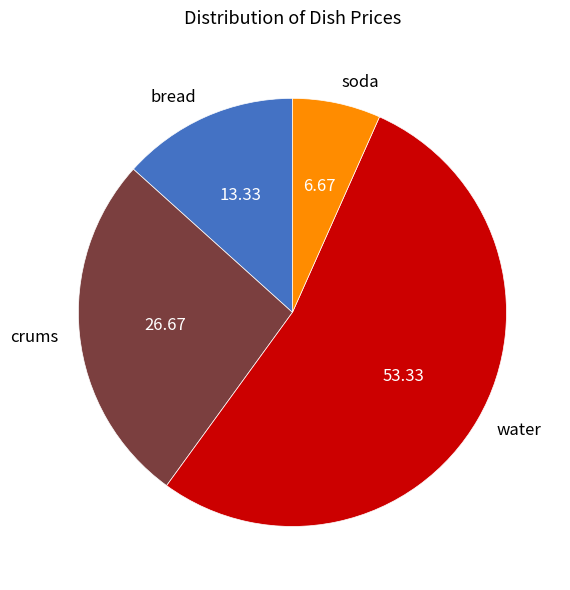

Do water and bread together represent more than half of the pie?

Yes